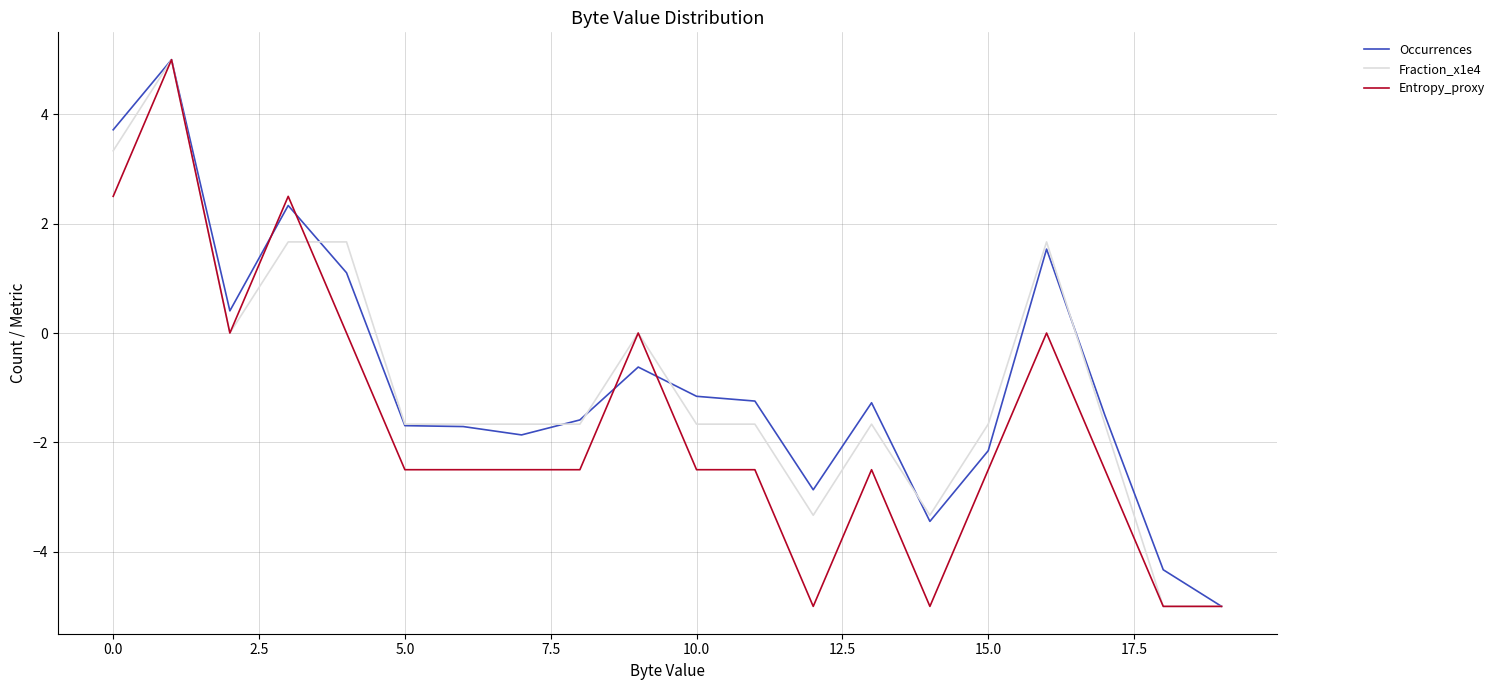

What is the greatest value displayed?

5.0